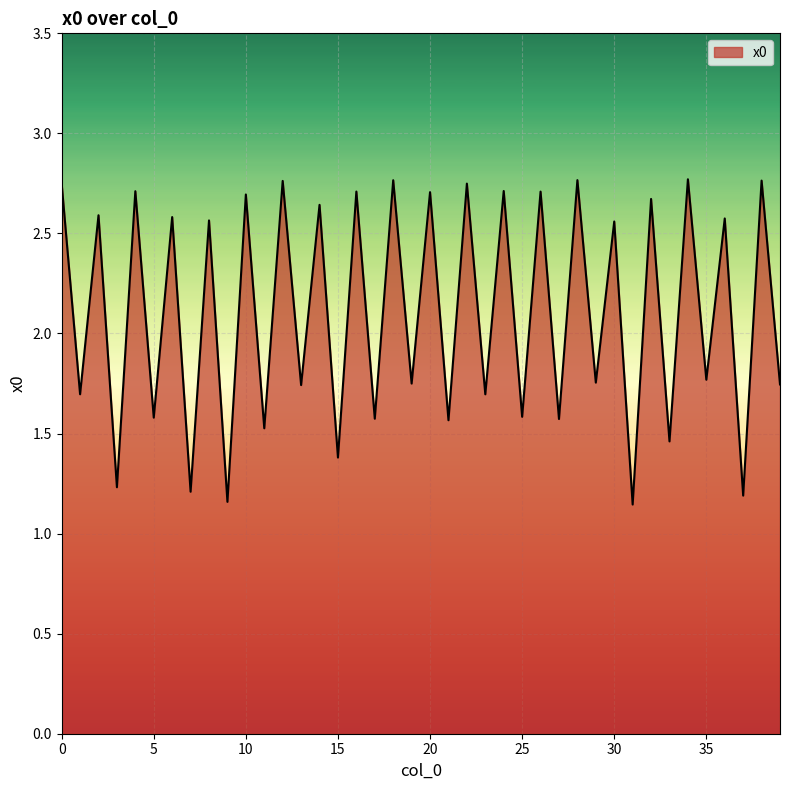

What is the difference between the maximum and minimum values?

1.6